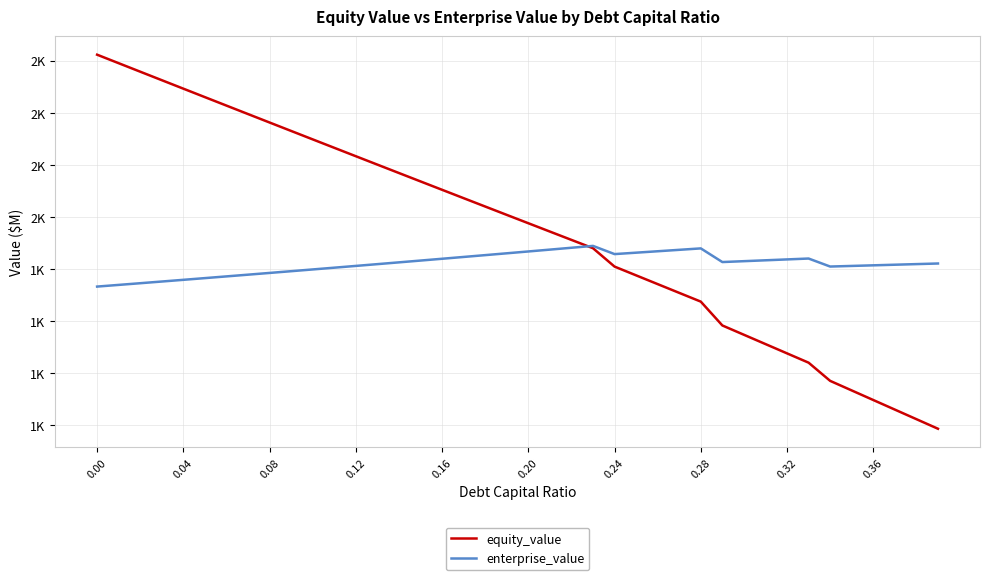

Rank the series by their maximum value, from lowest to highest.

enterprise_value, equity_value